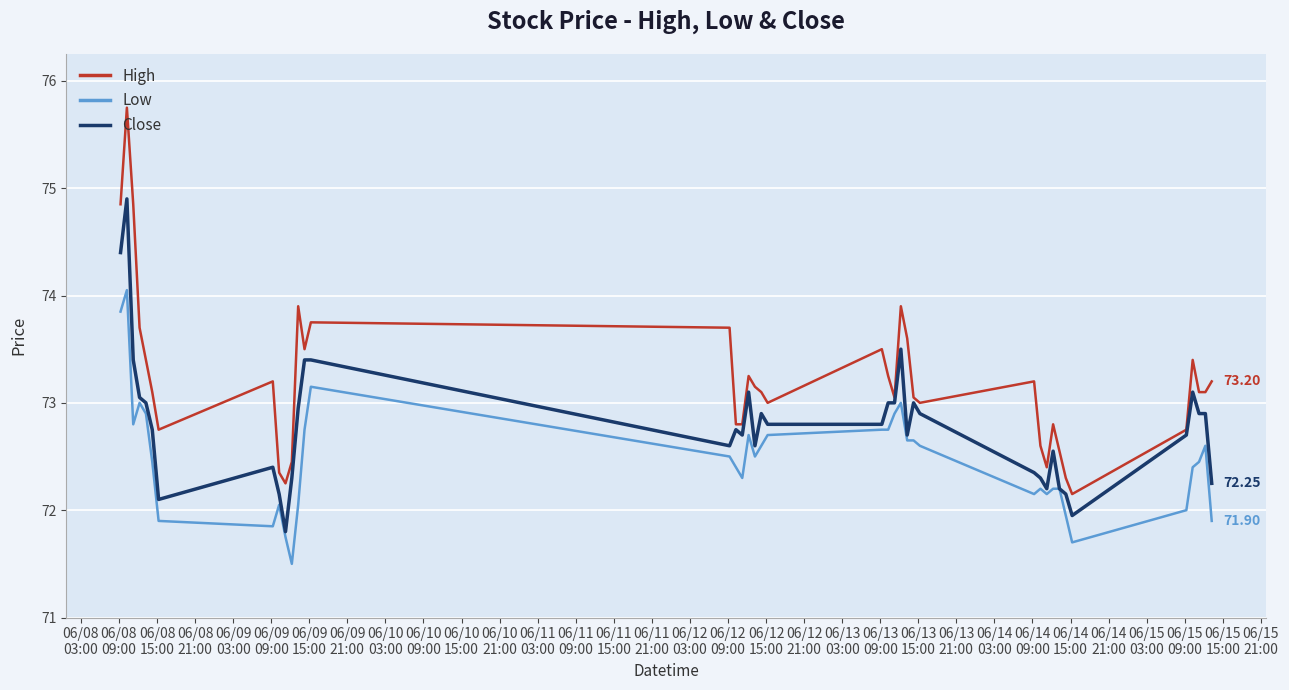

Which series has the largest range (max minus min)?

High